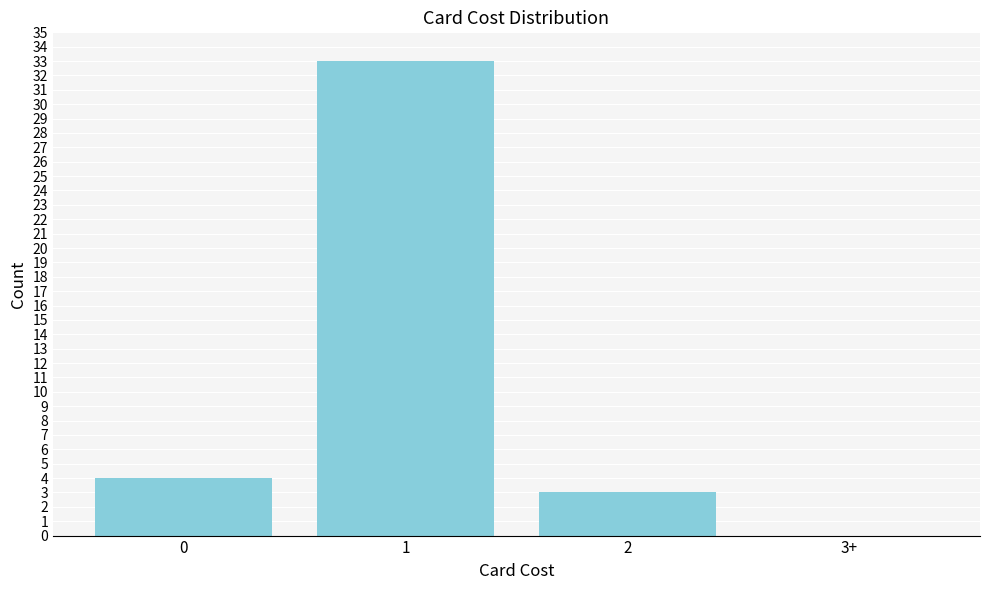

Reading left to right, list all the values displayed in this chart.

0=4	1=33	2=3	3+=0